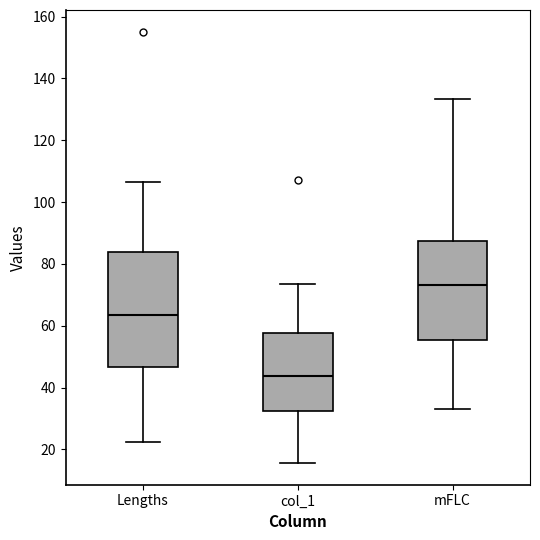

Where does the median line of the box for col_1 sit on the y-axis? The values are not printed on the chart, so give them approximately, as read against the axis.

44